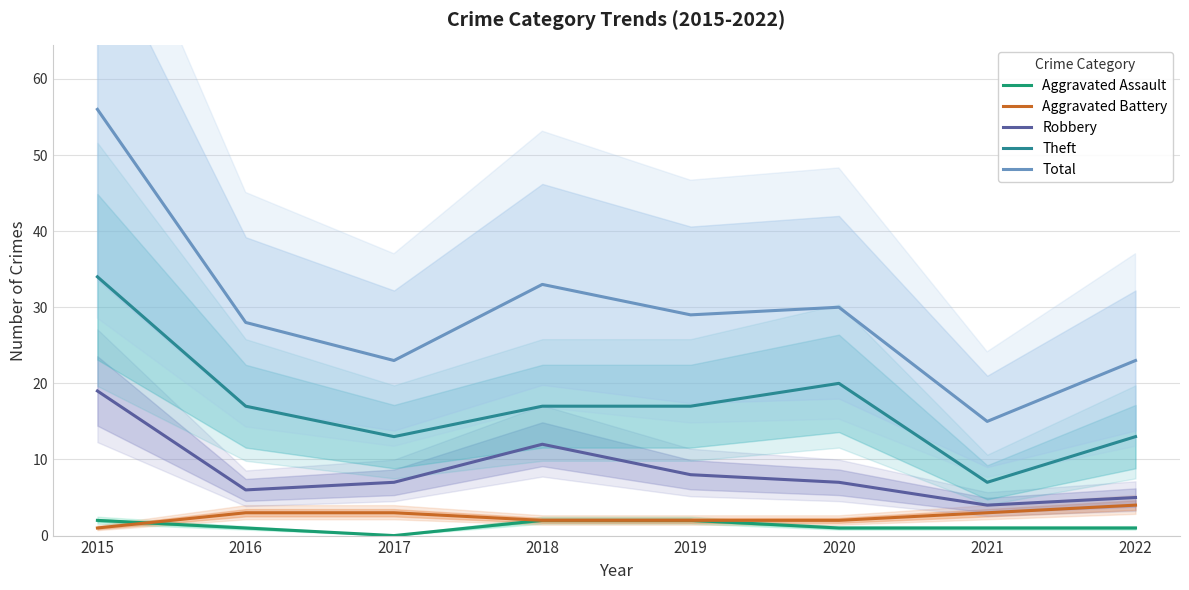

What is the difference between the second highest and minimum values in the Total series?

18